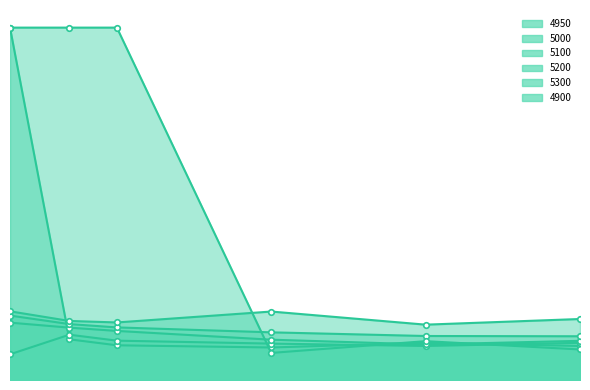

What value does the 5000 series have at 0.126027397260274?

0.1